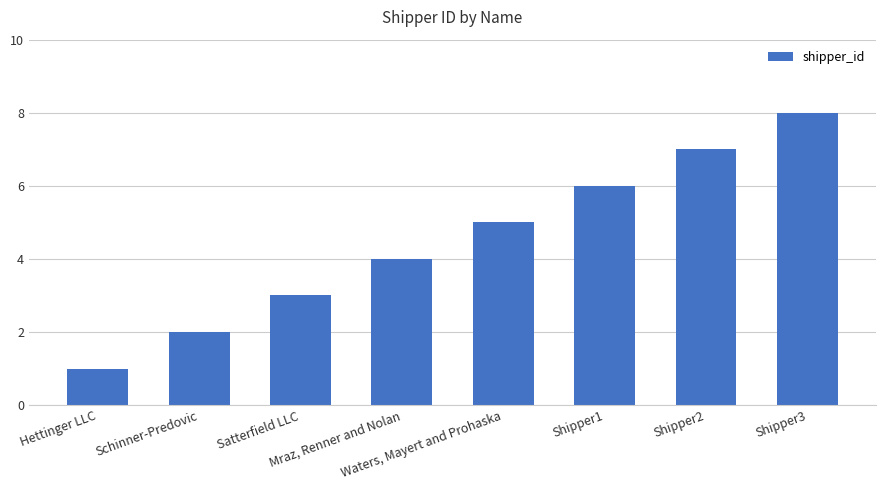

What is the ratio of the value at Satterfield LLC to the value at Schinner-Predovic?

1.5